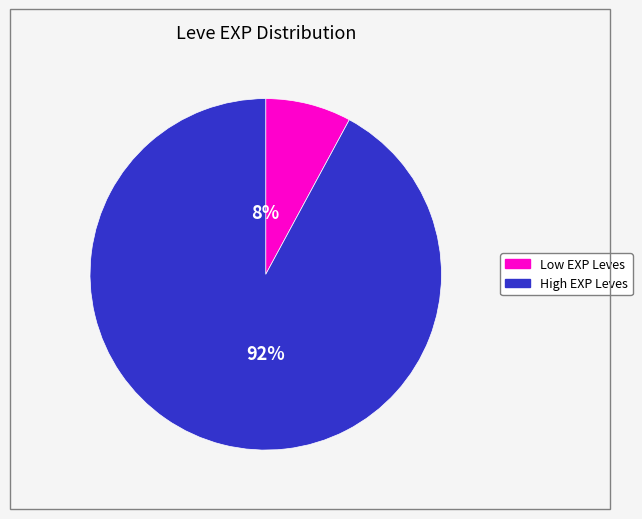

Is there any slice that represents more than half of the pie?

Yes